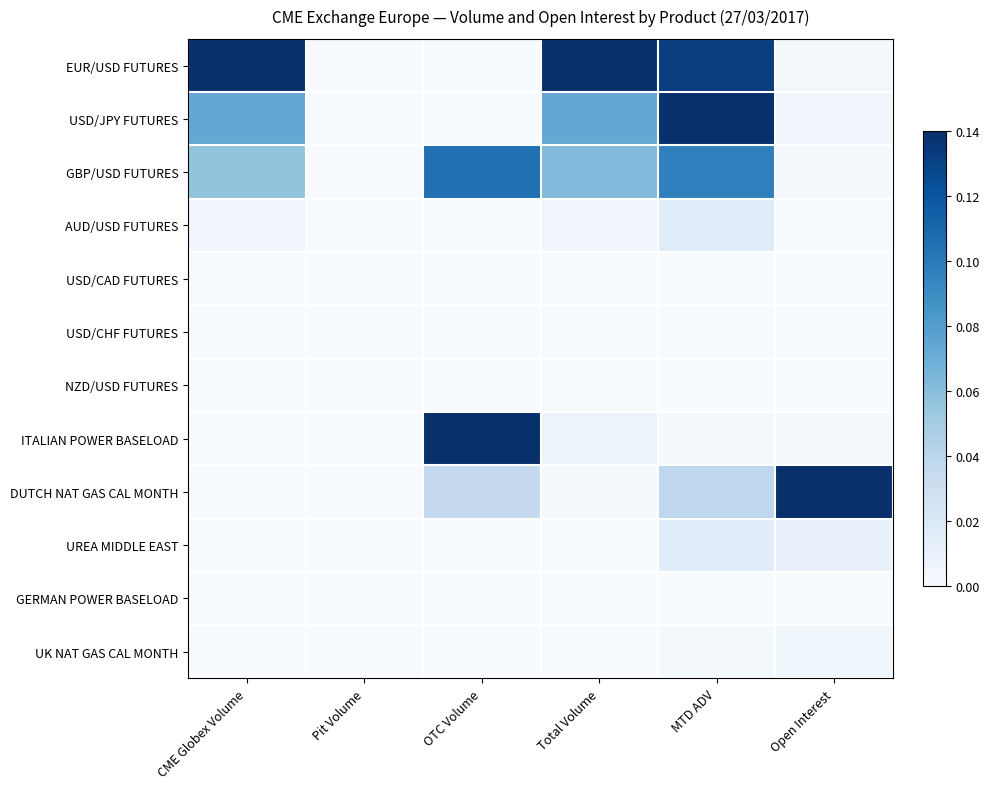

Which series has the largest total across all categories?

EUR/USD FUTURES